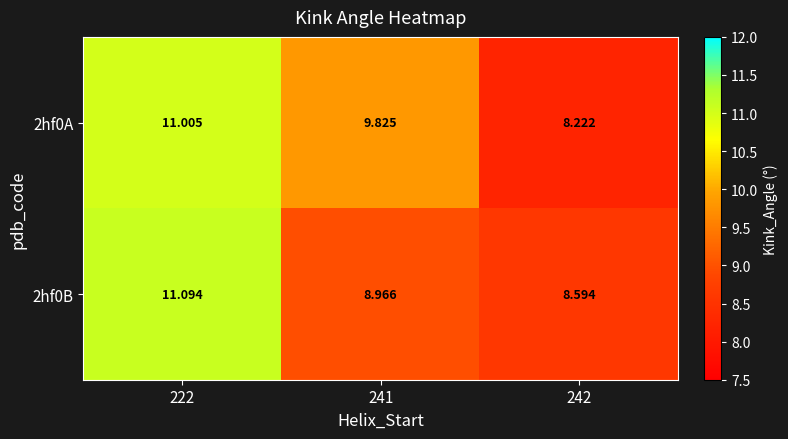

Is the value of 2hf0A at 241 greater than the value of 2hf0B at 241?

Yes